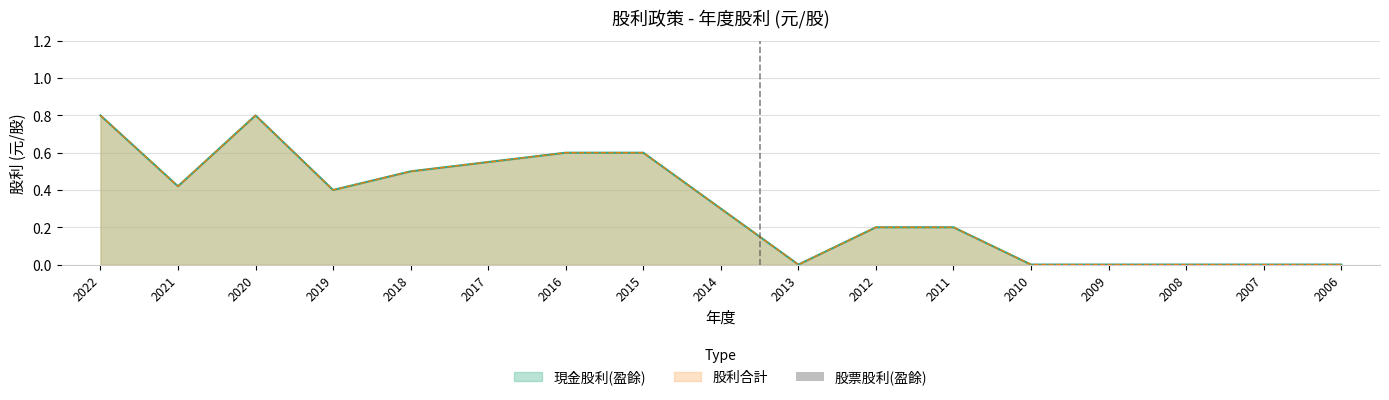

Which series changed the most between 2022 and 2020?

現金股利(盈餘)